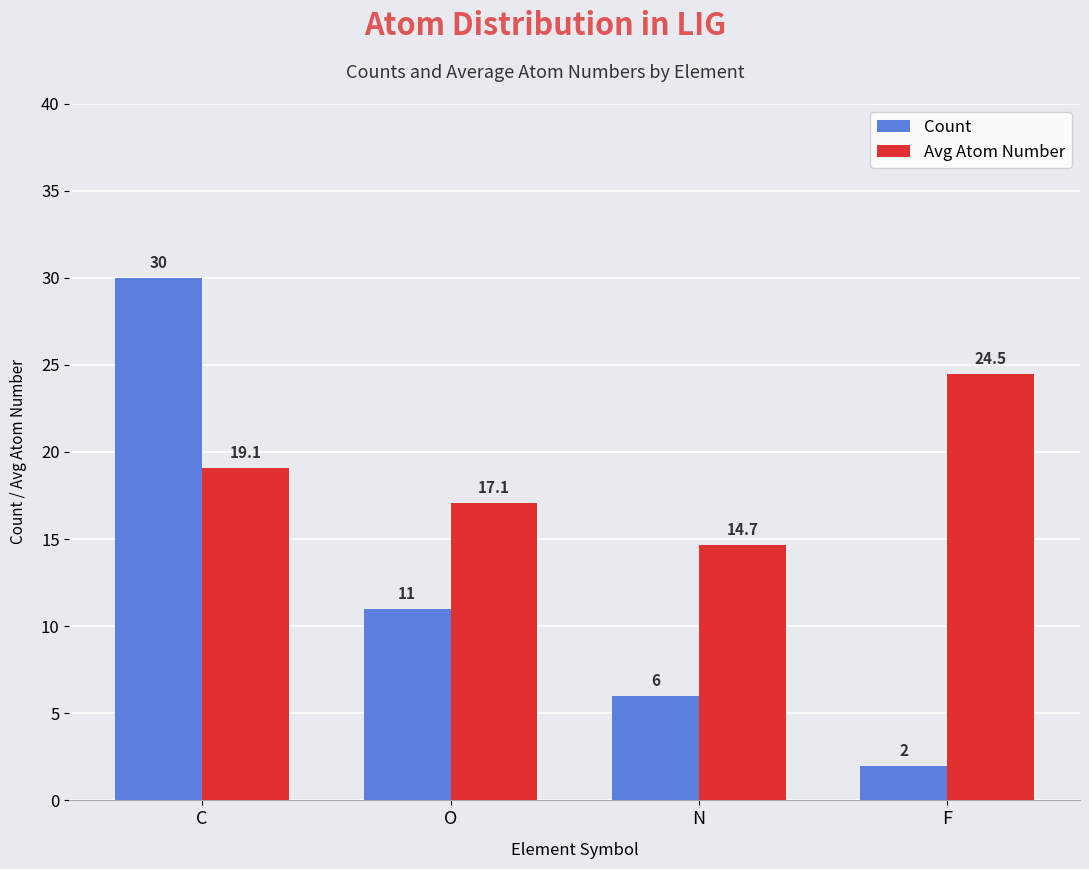

What position from the right is O?

3